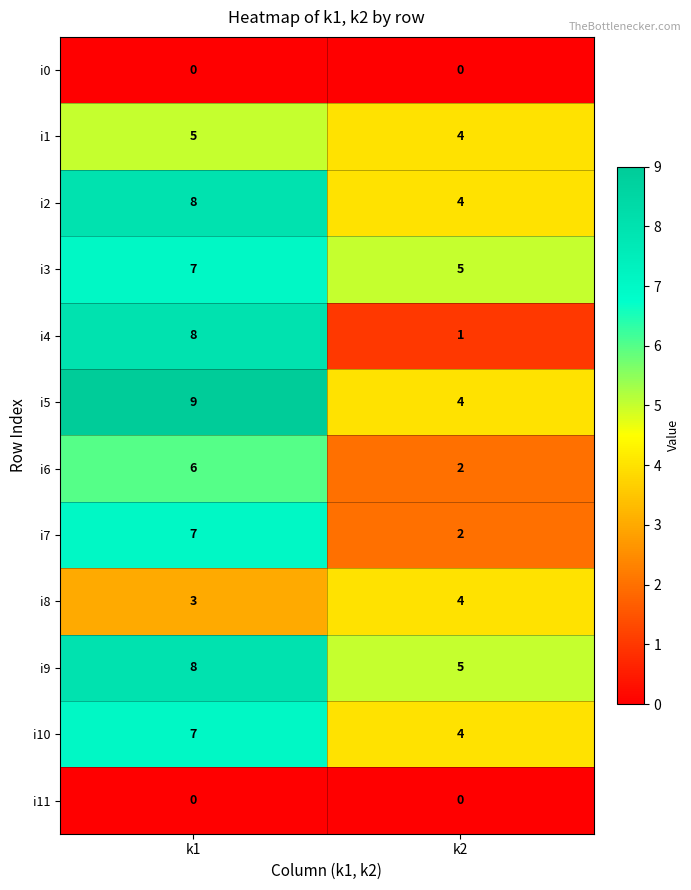

What is the spread (max minus min) of values at k2?

5